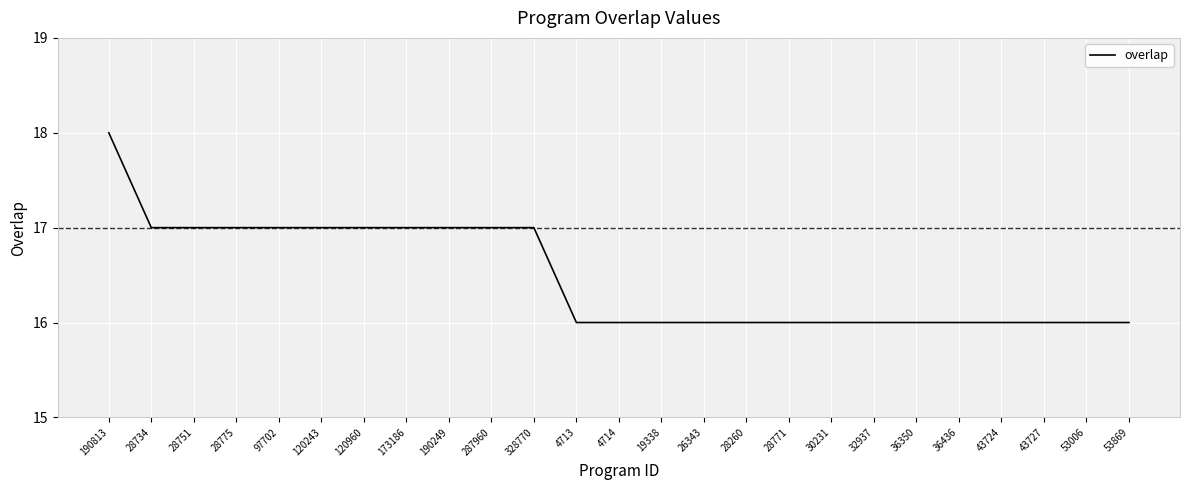

What position from the left is 4713?

12